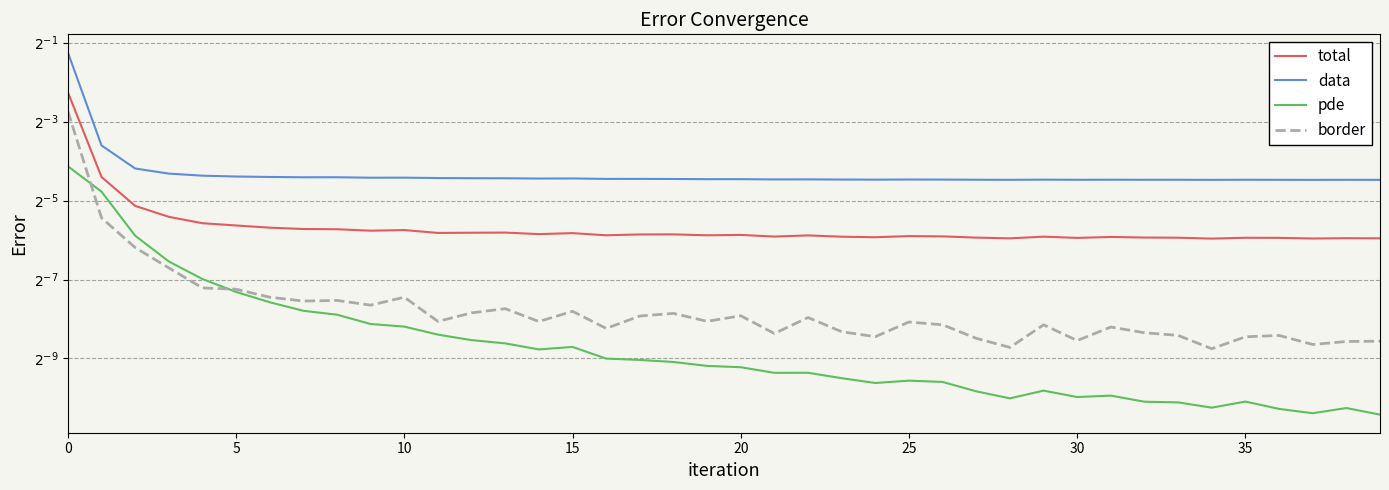

Which series has the widest spread of values?

data